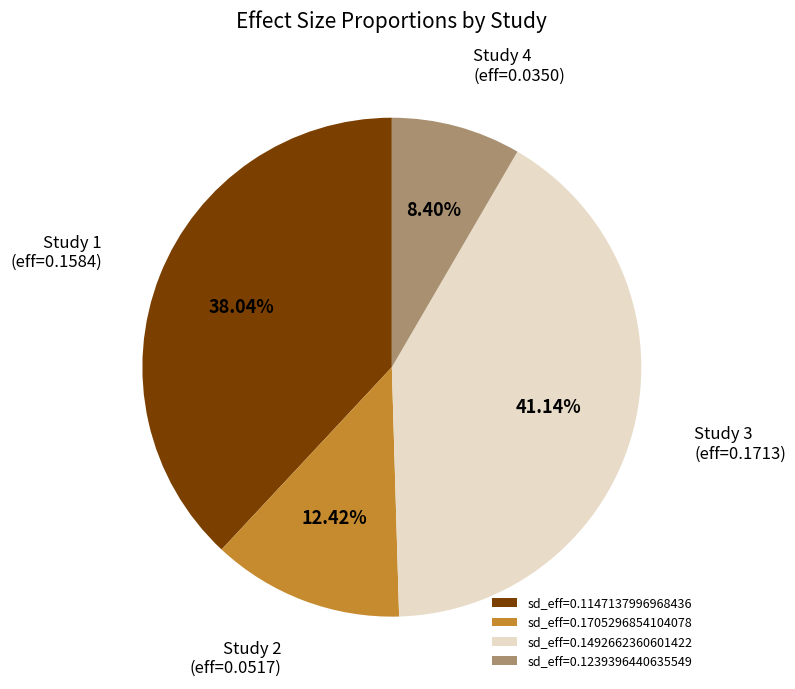

Is the sum of Study 4 (eff=0.0350) and Study 1 (eff=0.1584) greater than half?

No